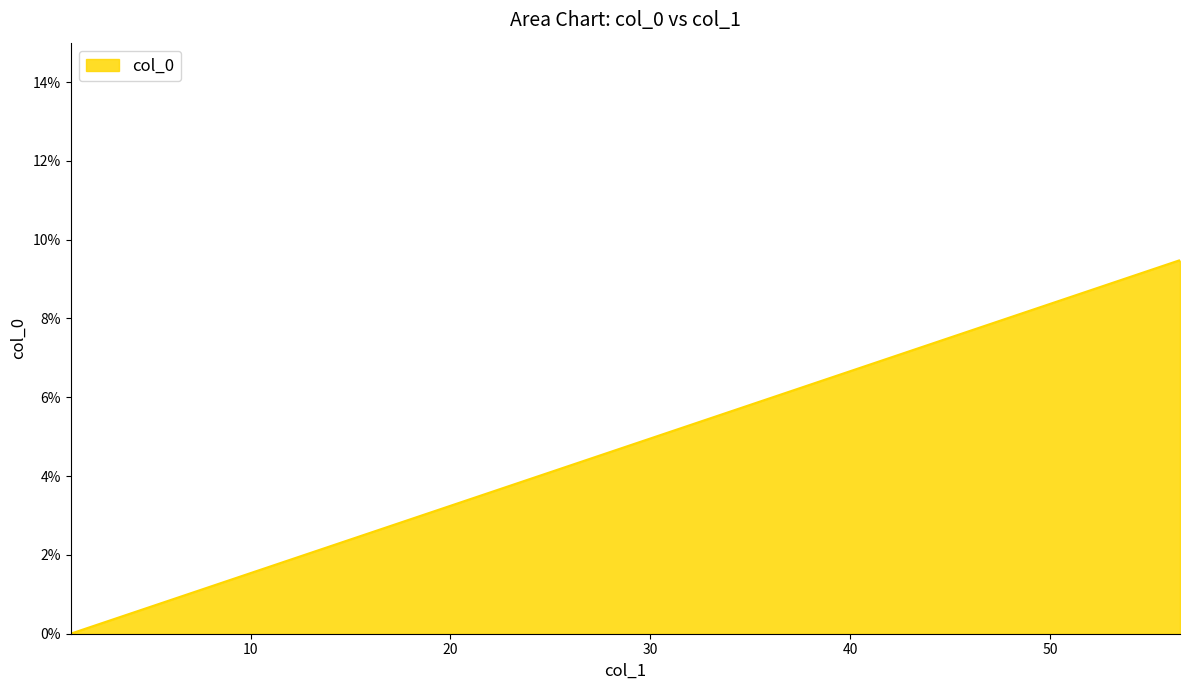

What is the maximum value shown in the chart?

9.5